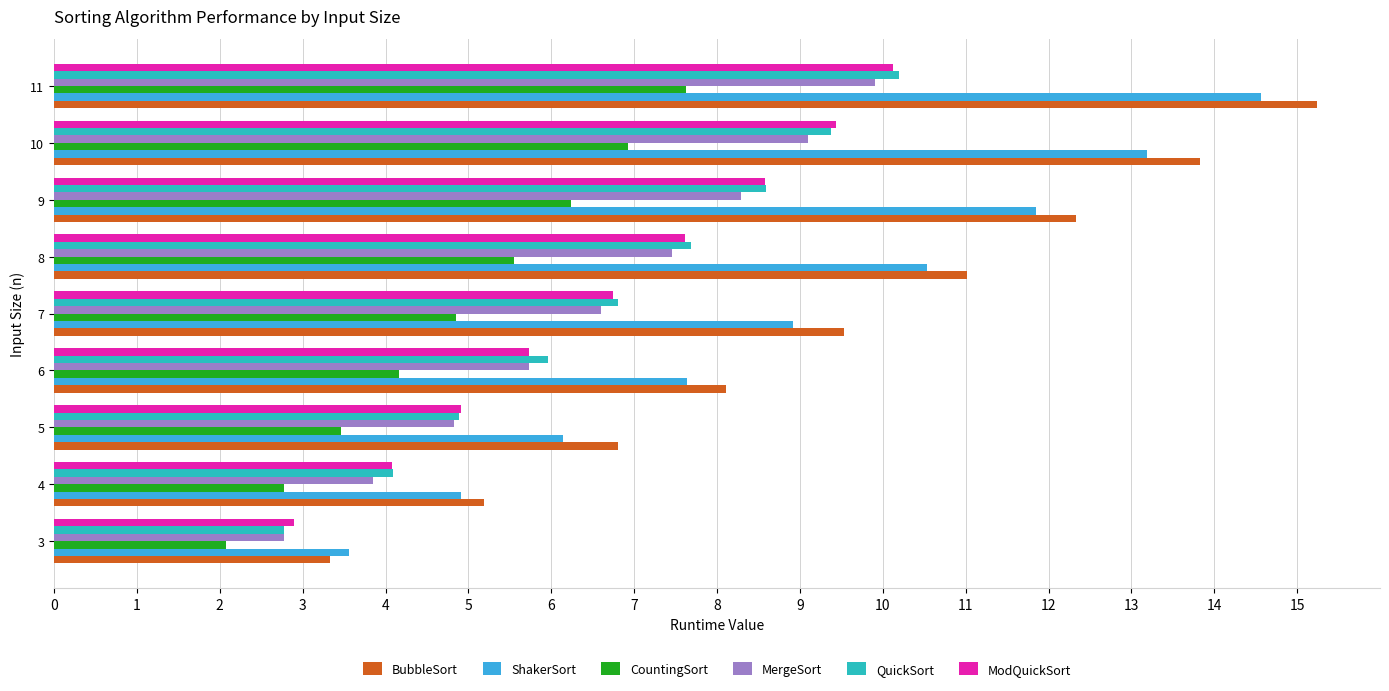

What is the approximate value of QuickSort at 4?

4.1